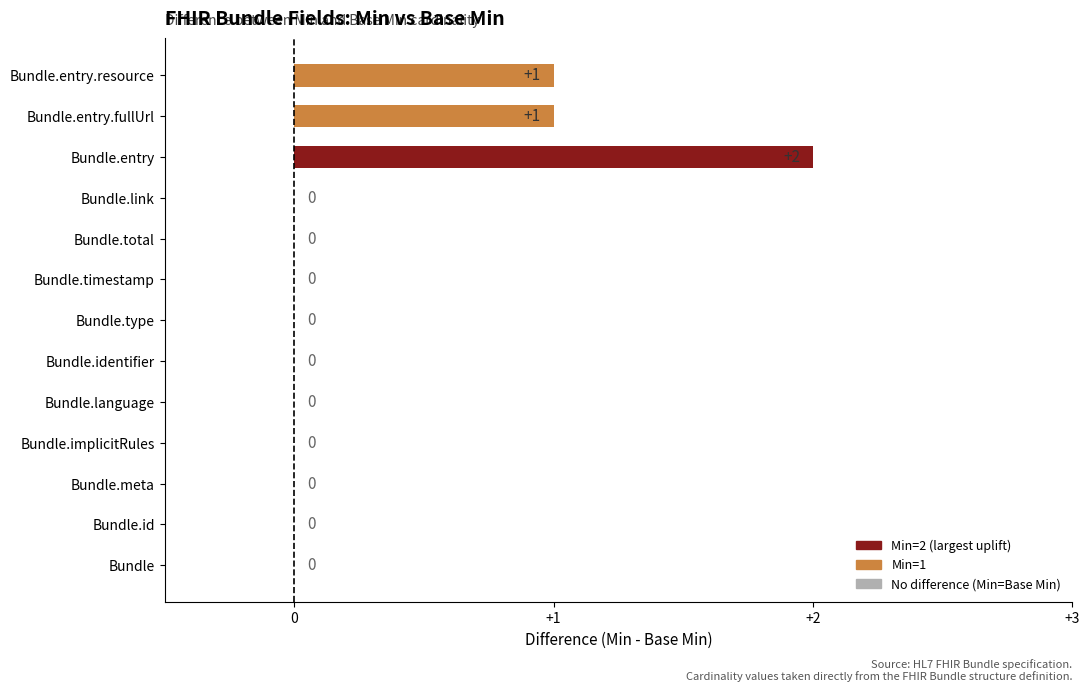

Reading bottom to top, what are all the values shown in this chart?

Bundle=0	Bundle.id=0	Bundle.meta=0	Bundle.implicitRules=0	Bundle.language=0	Bundle.identifier=0	Bundle.type=0	Bundle.timestamp=0	Bundle.total=0	Bundle.link=0	Bundle.entry=2	Bundle.entry.fullUrl=1	Bundle.entry.resource=1